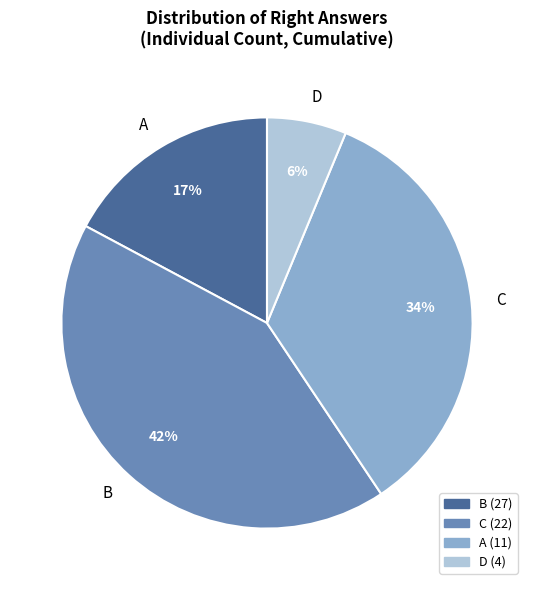

Between A and B, which is larger?

B